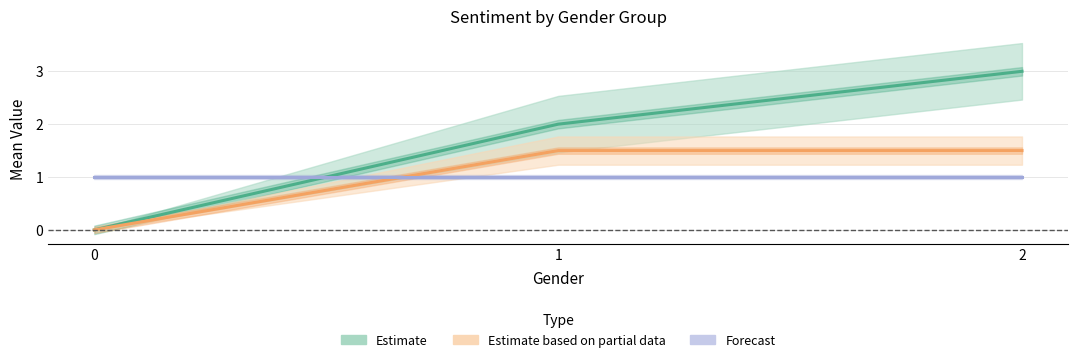

Rank the series by their maximum value, from highest to lowest.

Estimate, Estimate based on partial data, Forecast